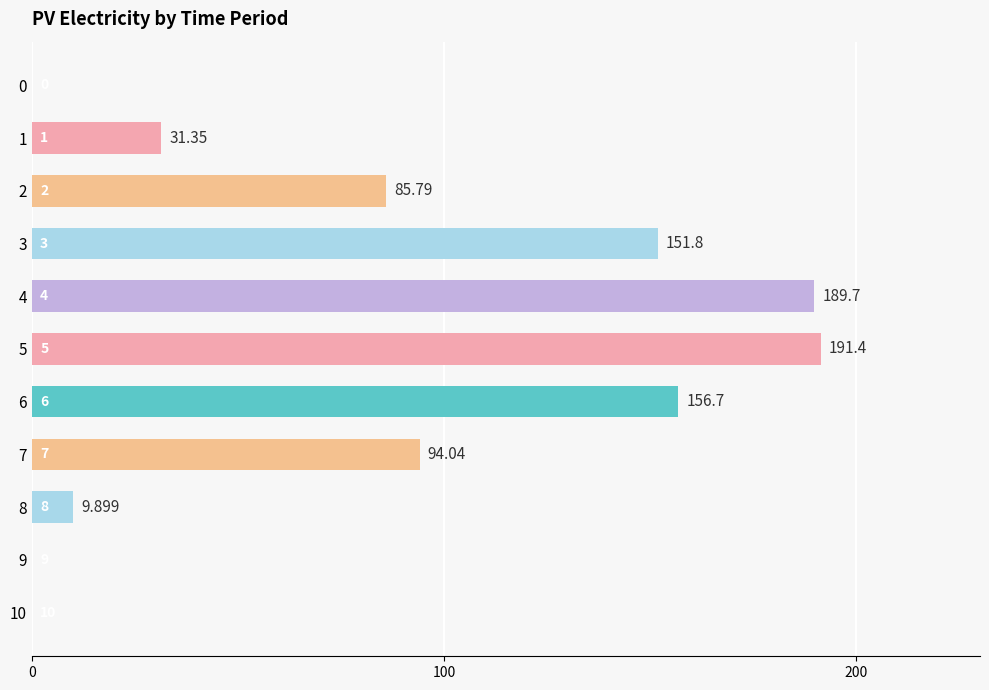

What is the change in value from 8 to 9?

-9.9